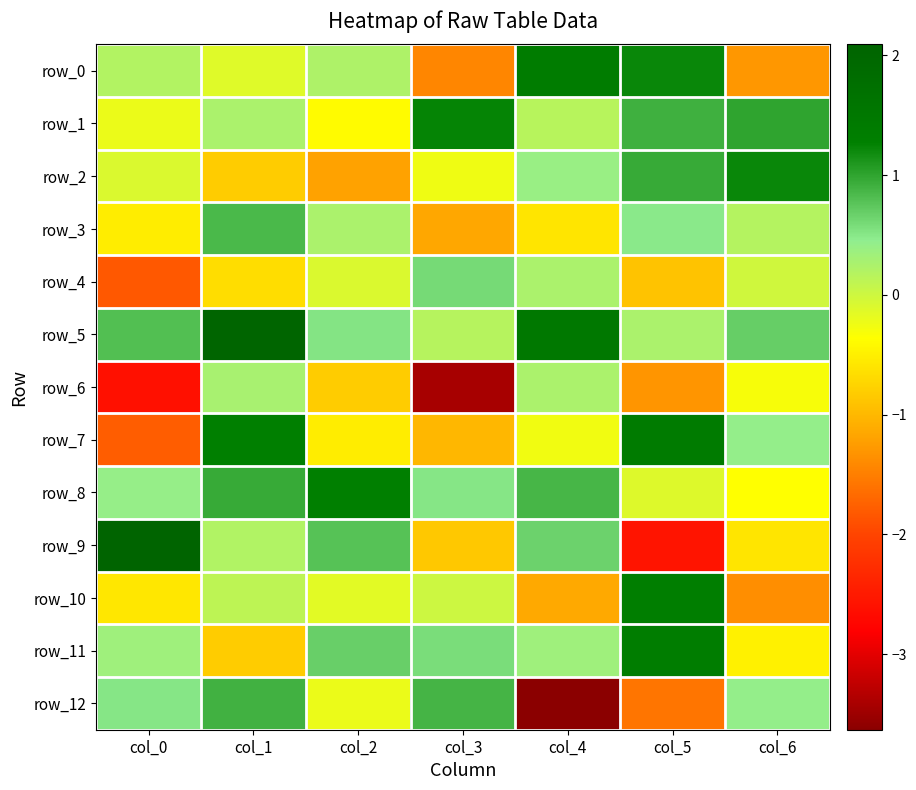

Which label corresponds to the largest value in the chart?

col_0